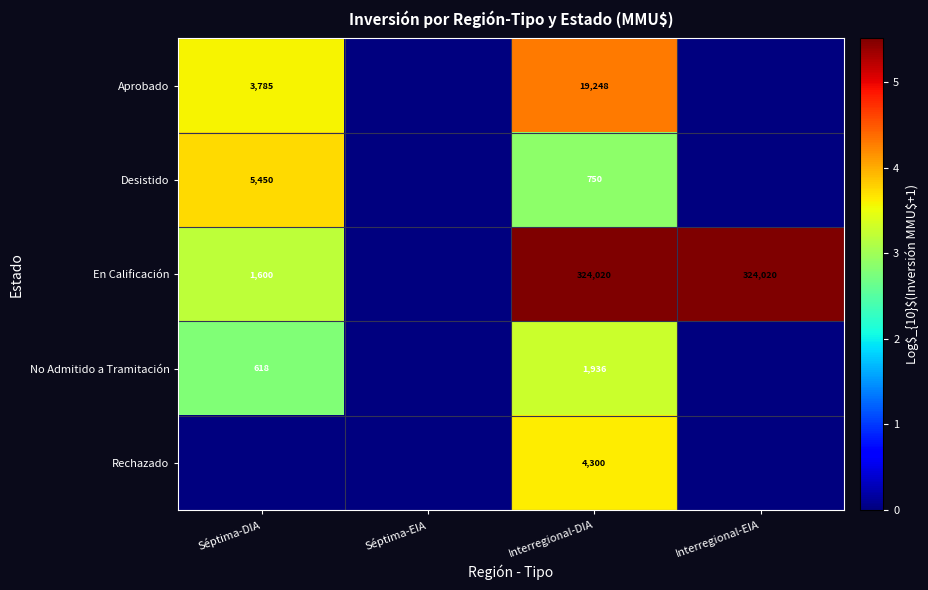

The value of Aprobado at Séptima-DIA is 3785. True or false?

True